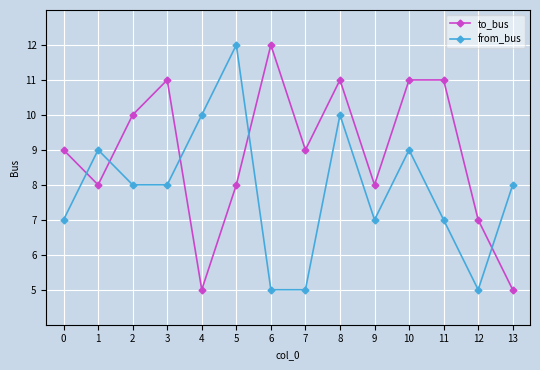

The from_bus series shows 10 at 11. True or false?

False